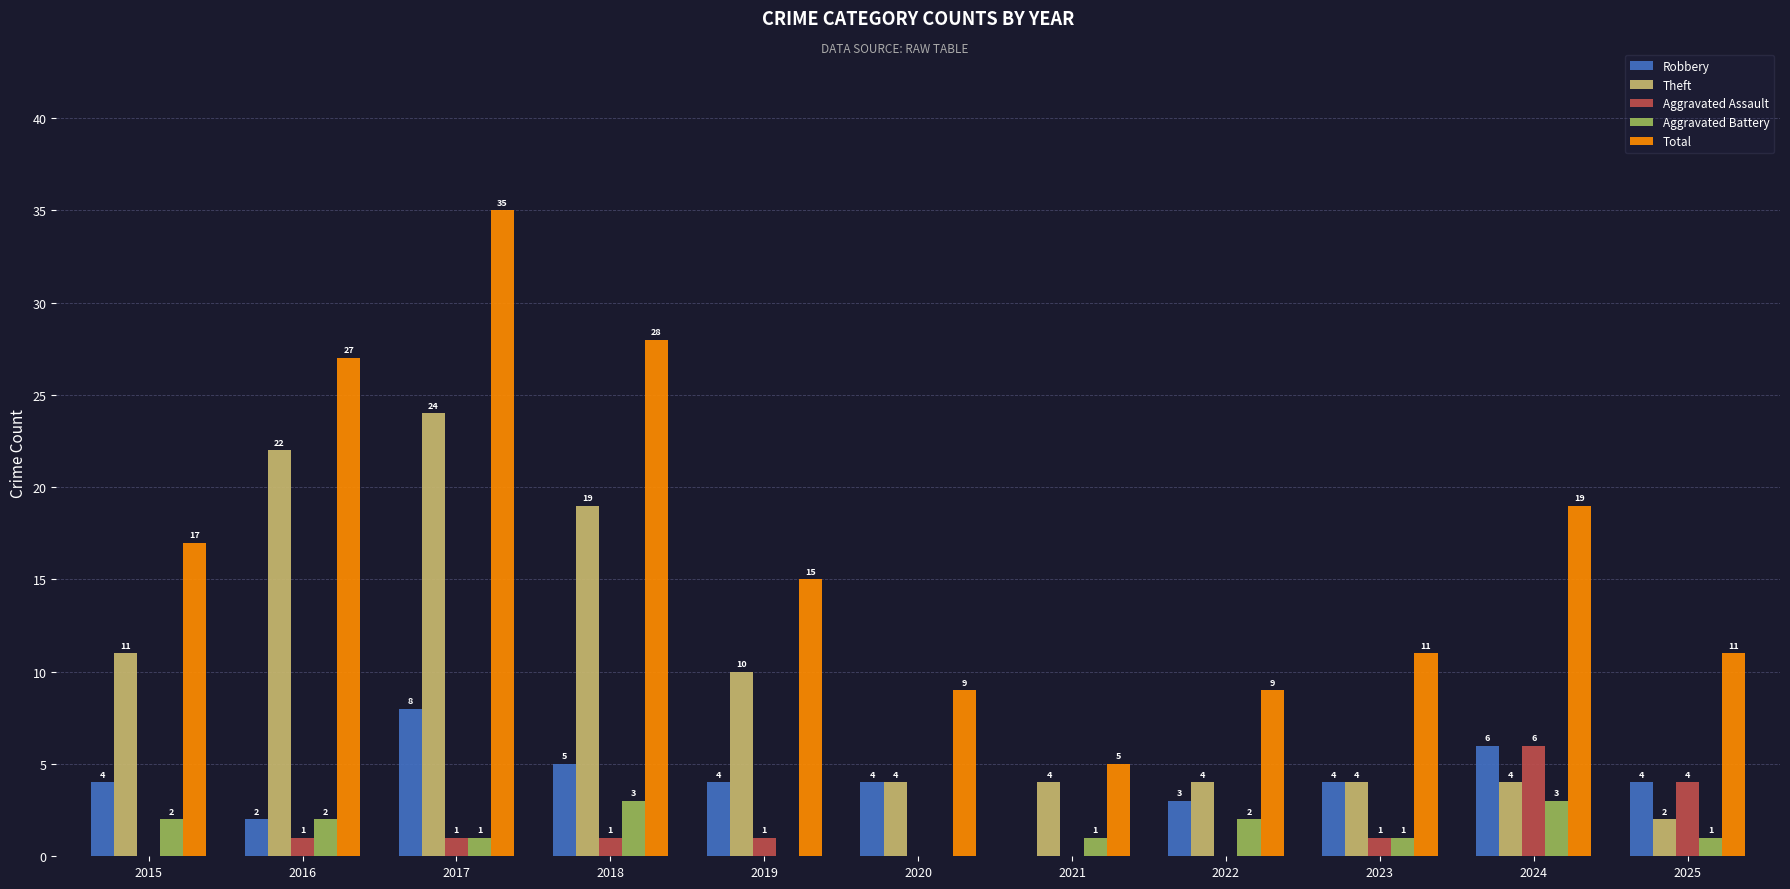

The Aggravated Assault series shows 1 at 2019. True or false?

True